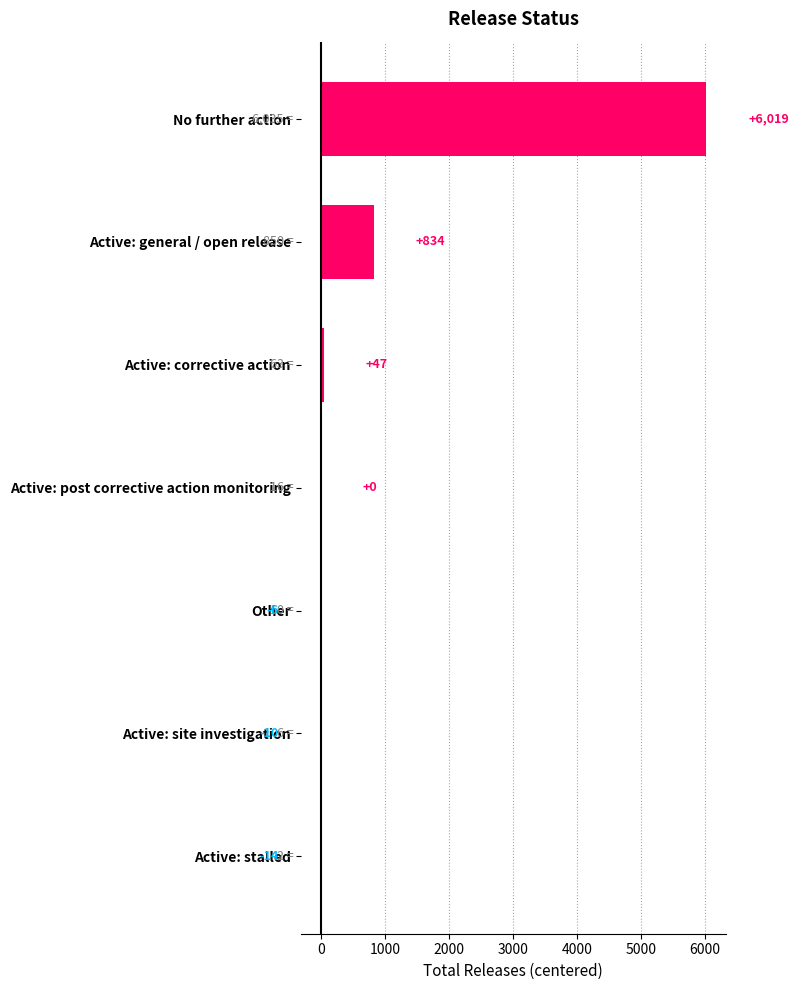

Are the bars horizontal?

Yes